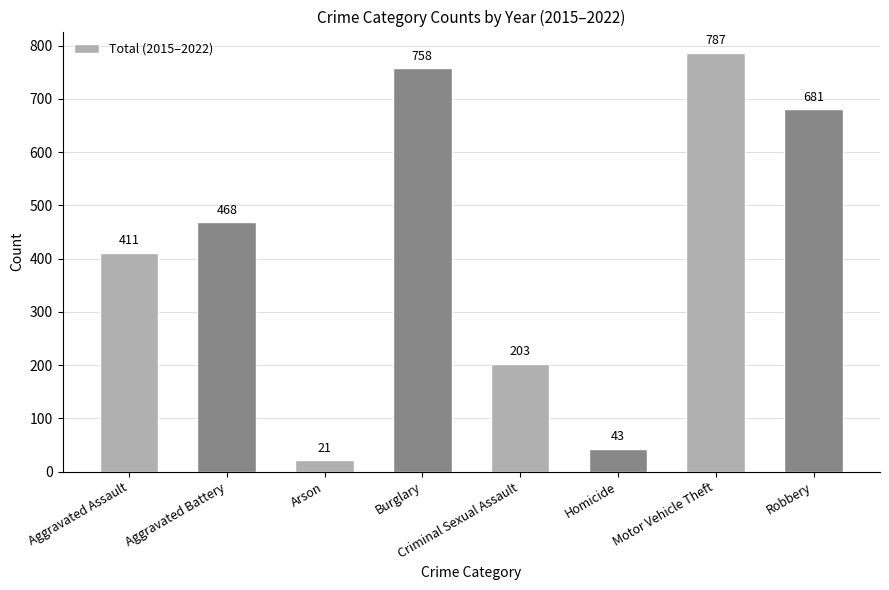

Reading left to right, transcribe all the data shown in this chart.

Aggravated Assault=411	Aggravated Battery=468	Arson=21	Burglary=758	Criminal Sexual Assault=203	Homicide=43	Motor Vehicle Theft=787	Robbery=681